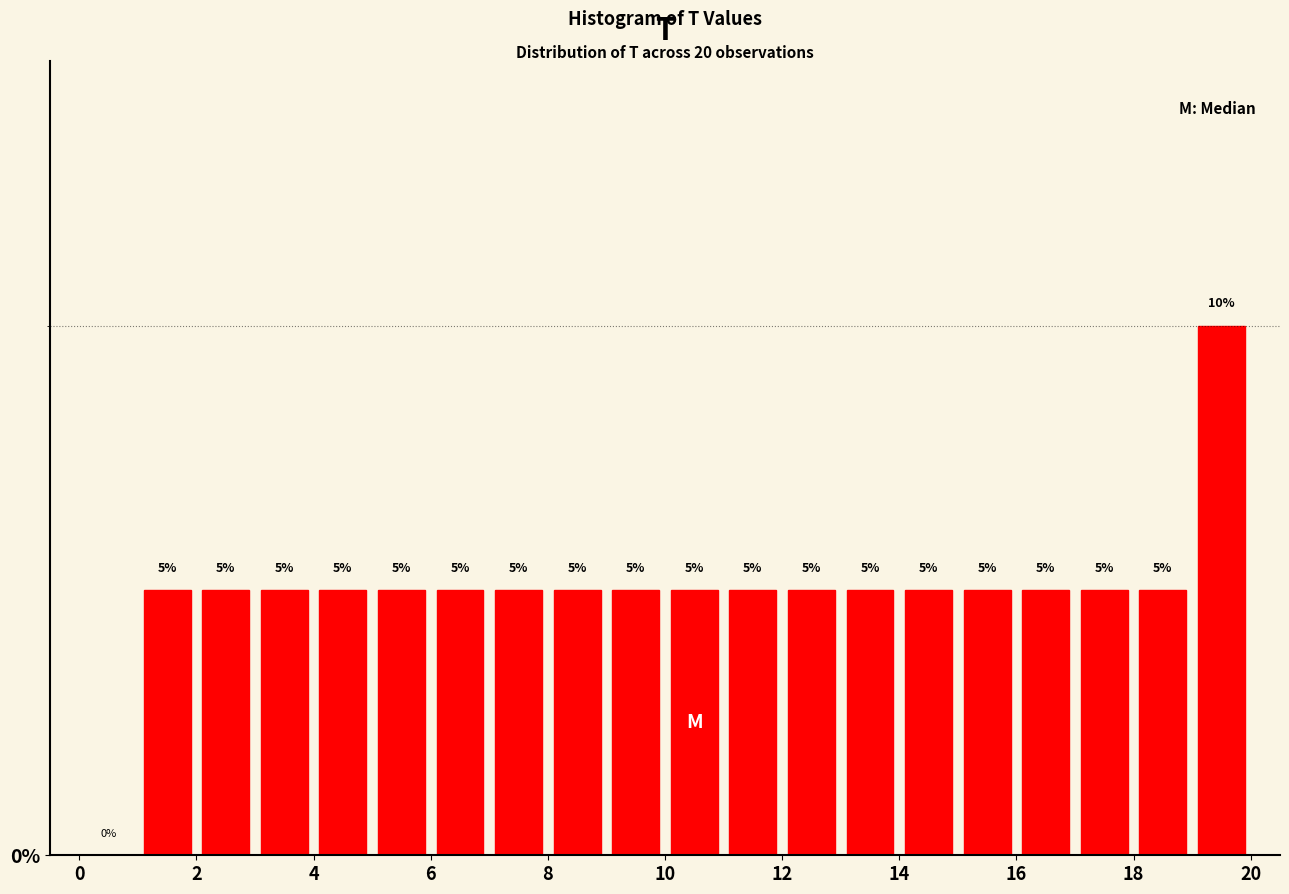

How tall is the bar that spans 11 to 12 on the x-axis?

5